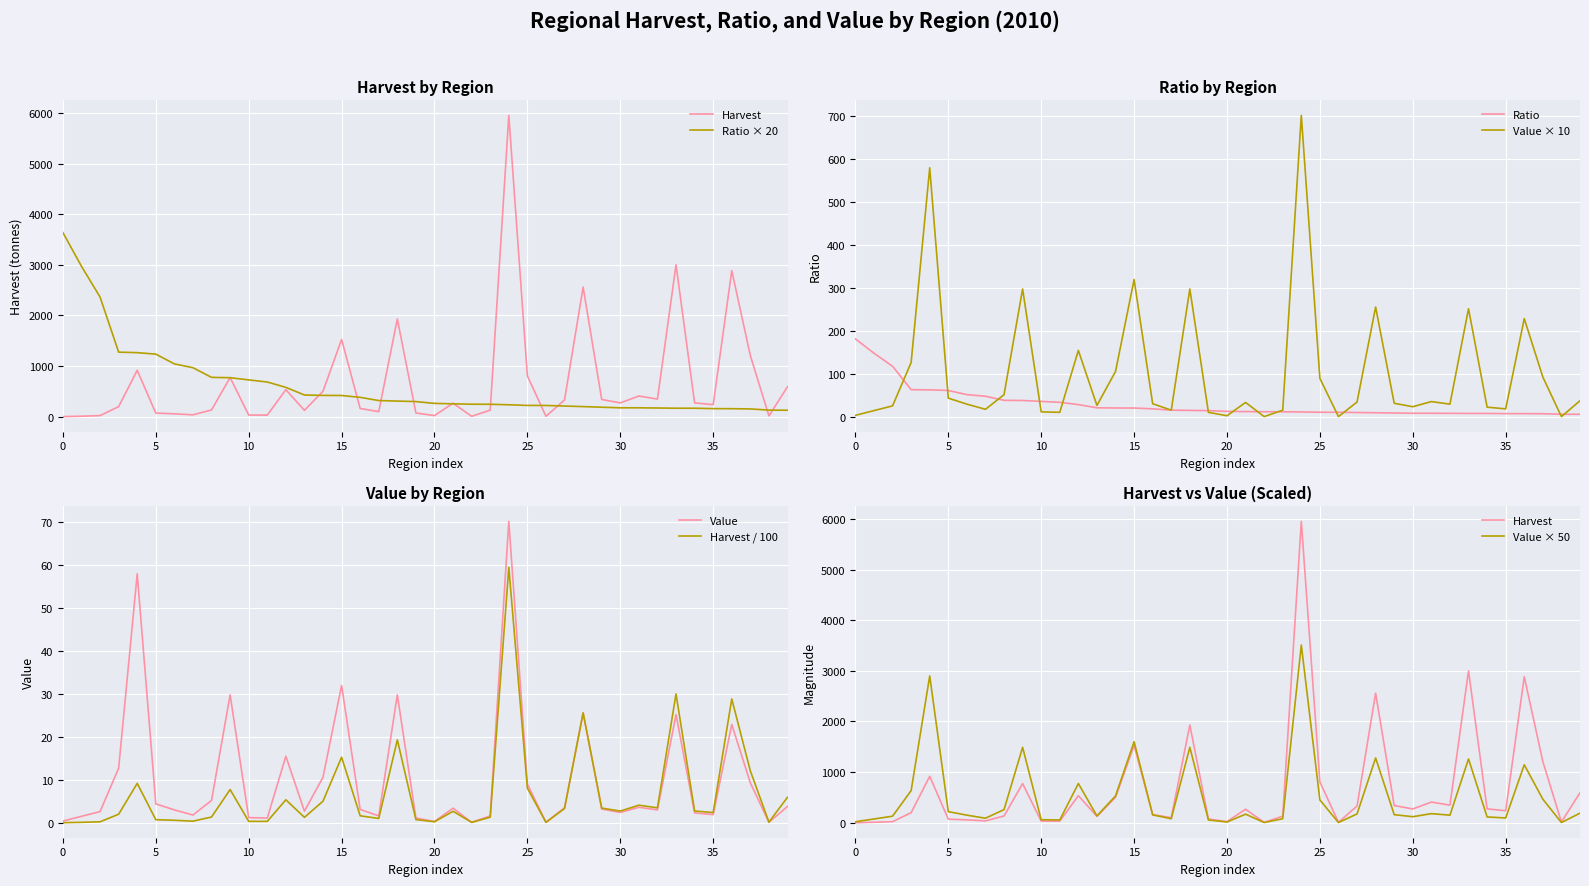

In value, how many points are lower than both neighbors (excluding endpoints)?

11